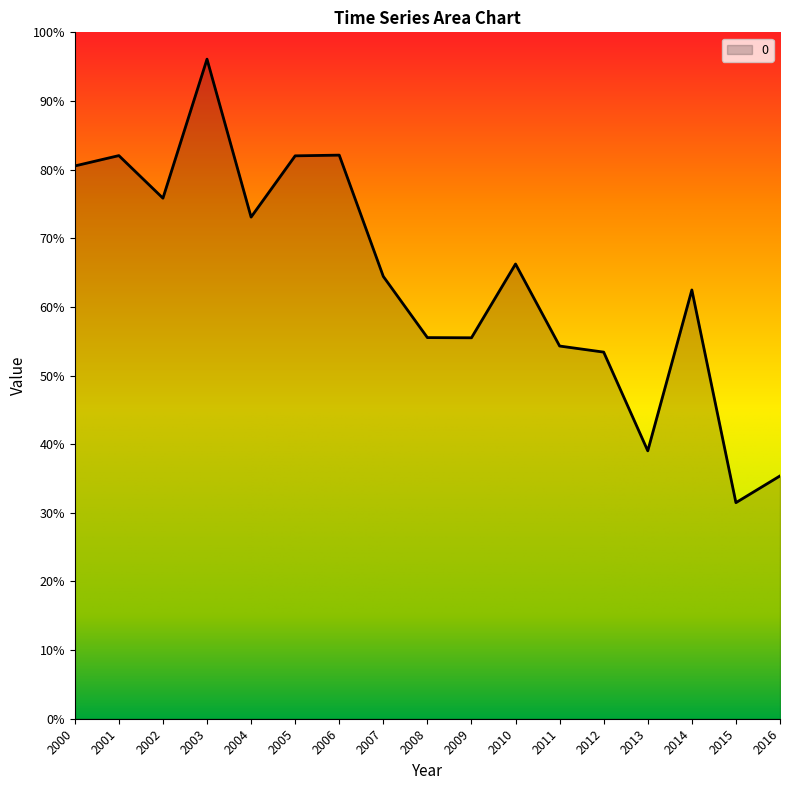

Does the chart display data point markers on the line(s)?

No